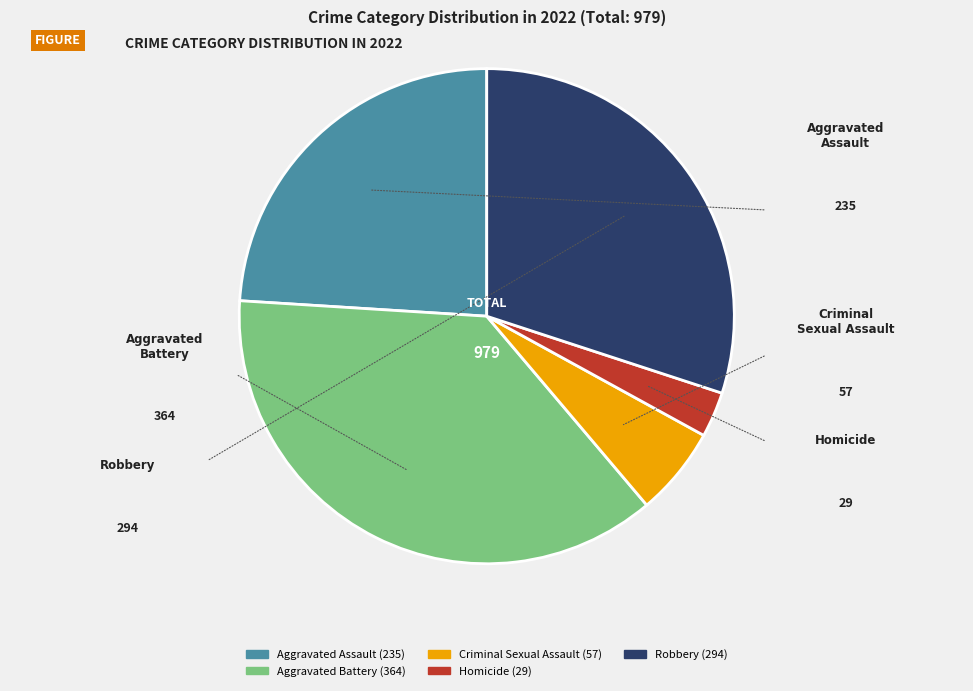

What percentage is the Aggravated Assault slice, to the nearest percent?

24%